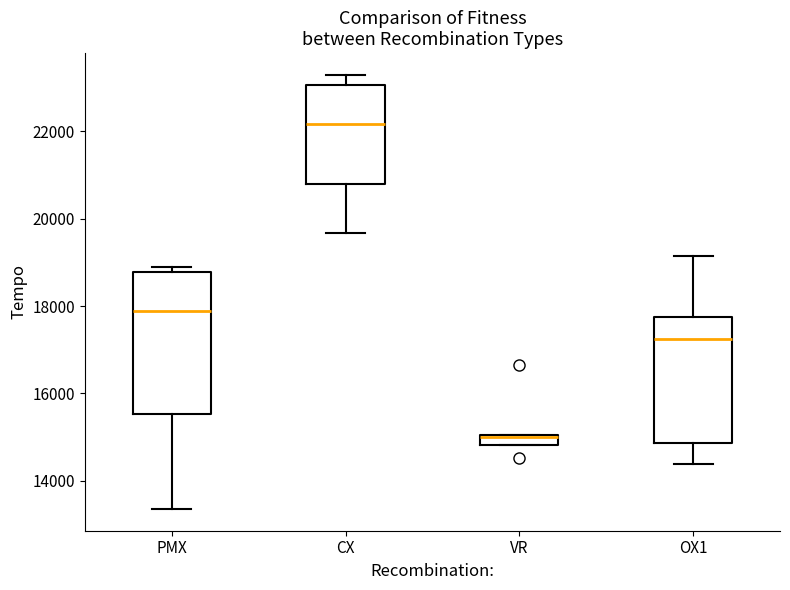

Where does the lower whisker of the box for PMX end on the y-axis? The values are not printed on the chart, so give them approximately, as read against the axis.

13400